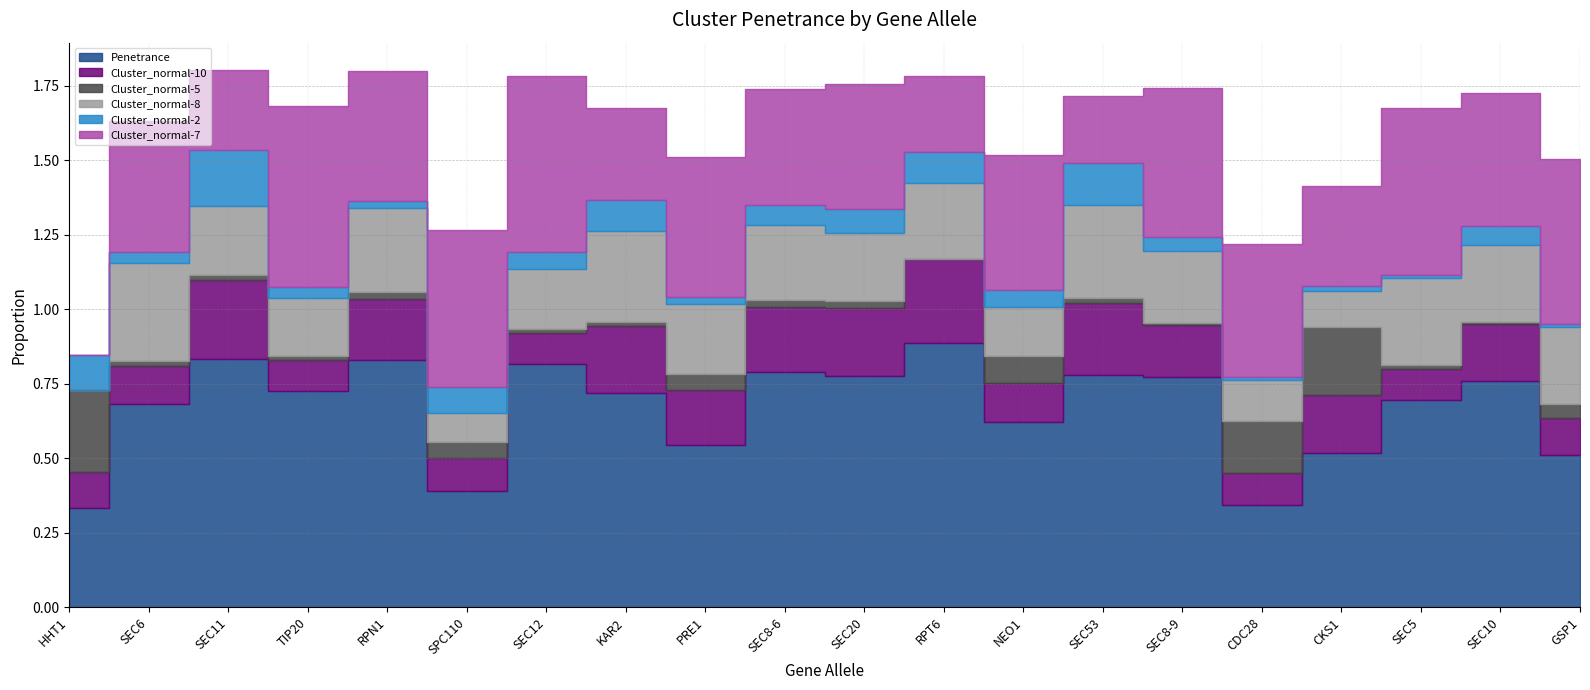

Which category has the highest value in the Cluster_normal-7 series?

TIP20